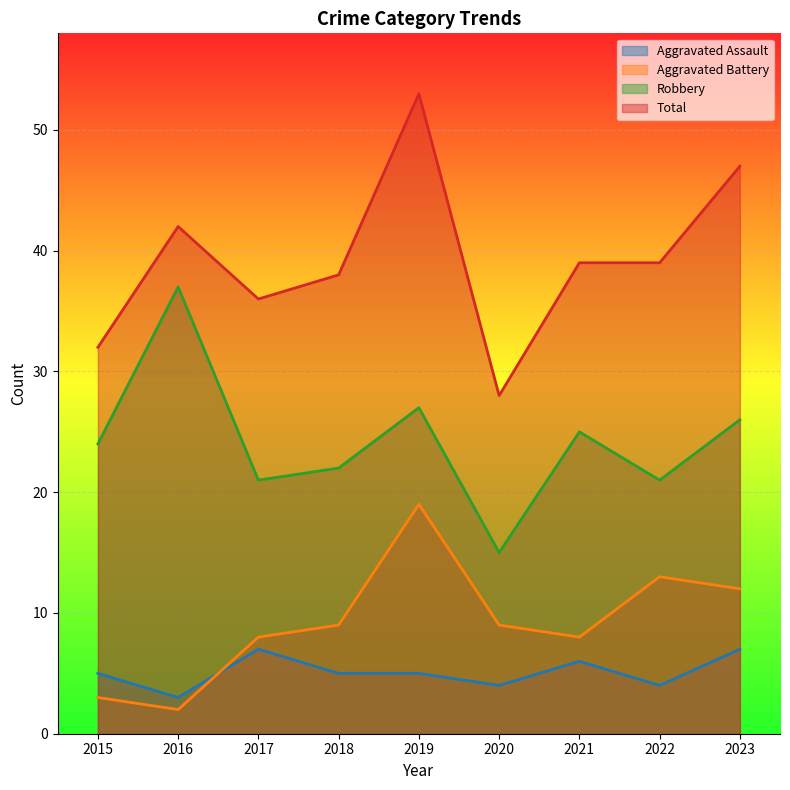

How many values in the Robbery series exceed 24?

4